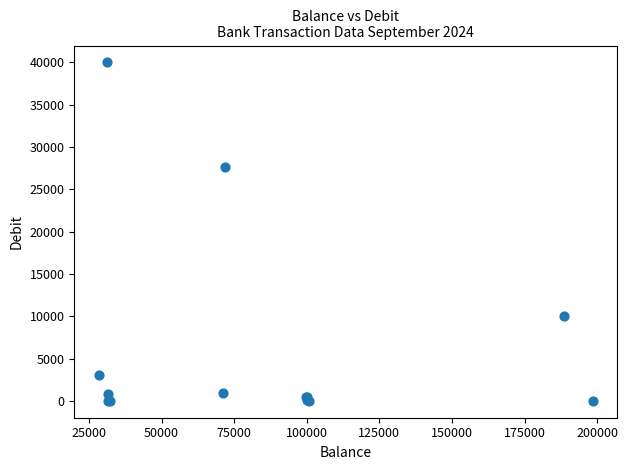

What Y value in the scatter plot is closest to 20000?

27661.8